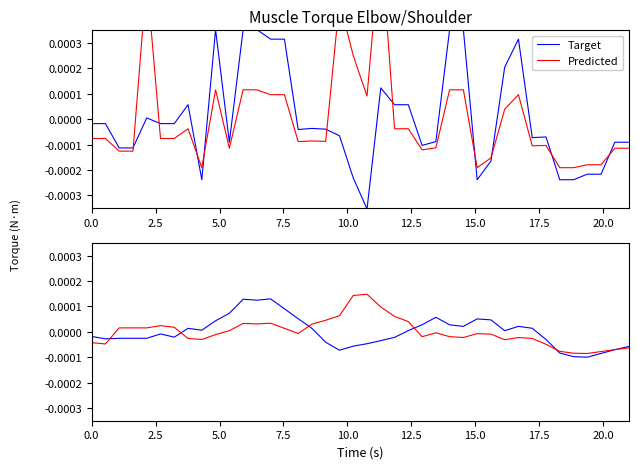

How many positive values does the Predicted series have?

18